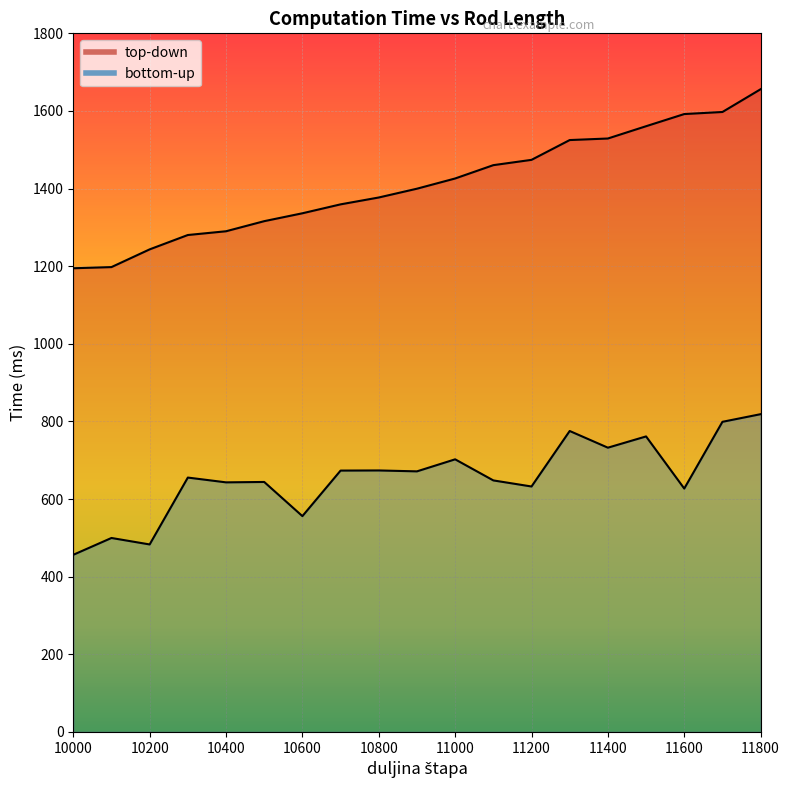

True or false: top-down has a value of 2168.0 at 10300.

False